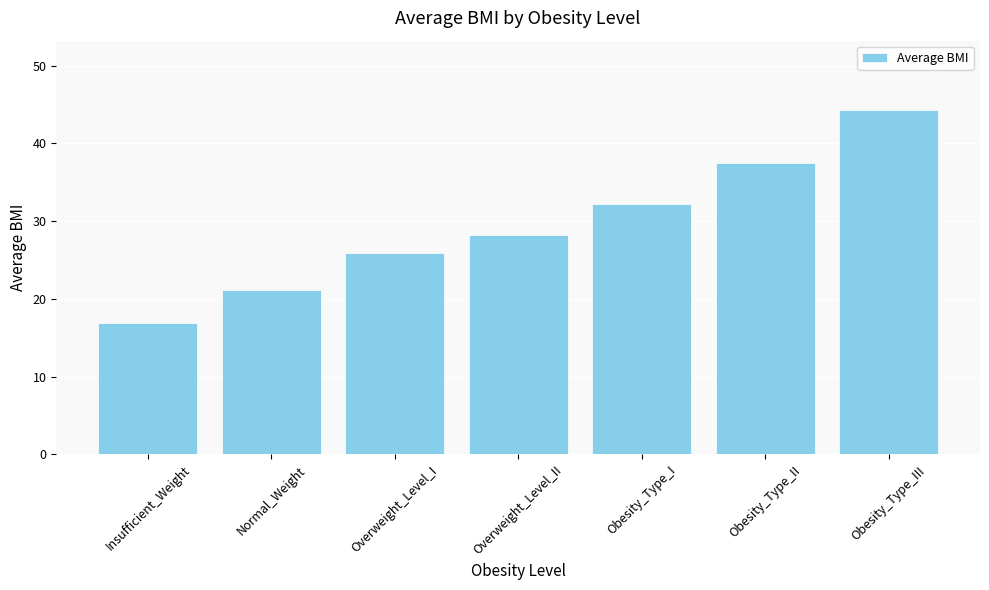

Which has a higher value, Normal_Weight or Overweight_Level_I?

Overweight_Level_I